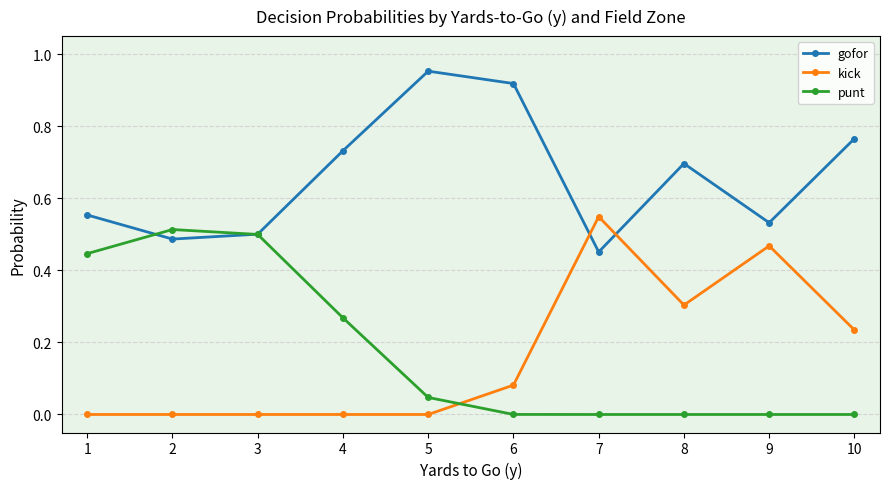

Is it true that punt equals -0.3 at 9?

False